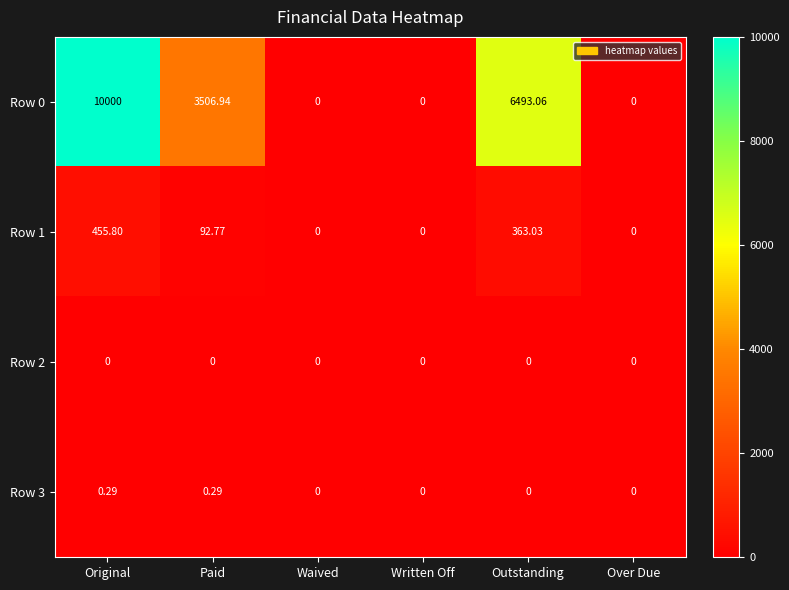

At which category does the chart reach its peak across all series?

Original